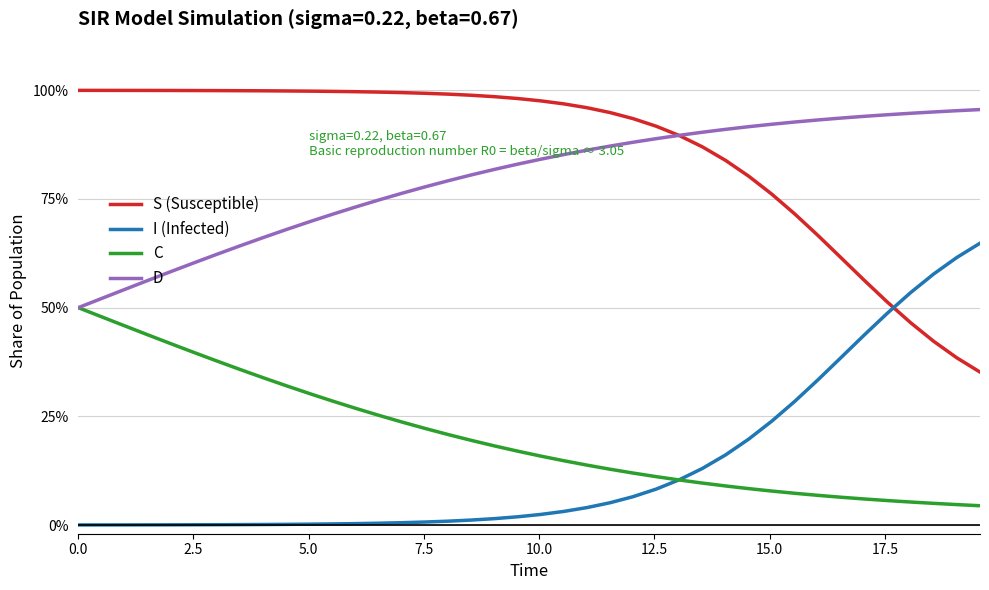

What is the highest value of the D series?

1.0